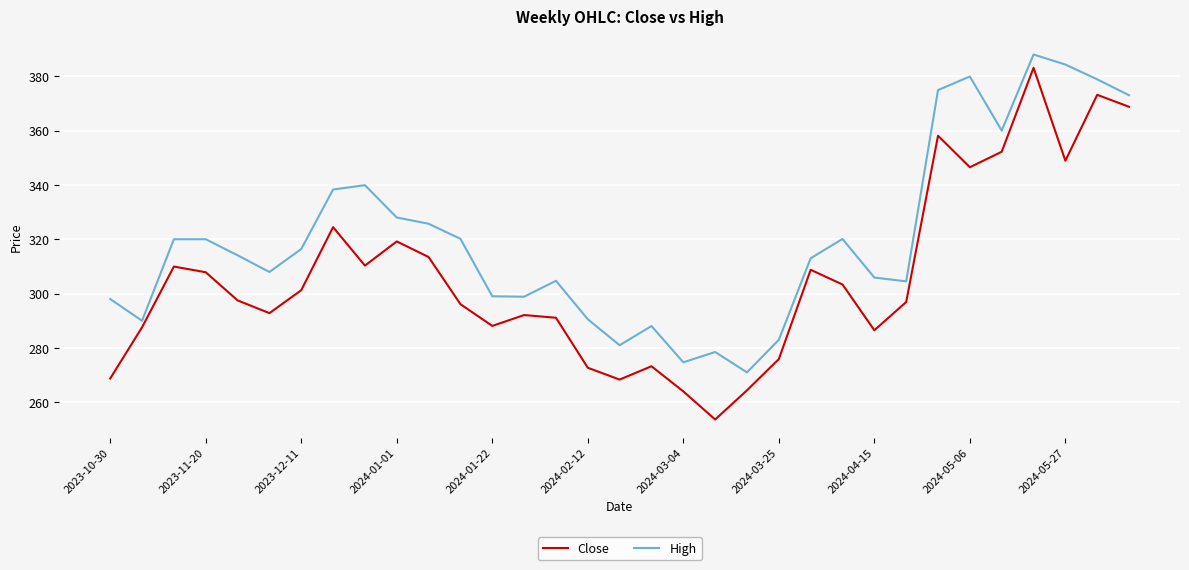

List the series in order of their overall mean, lowest first.

Close, High